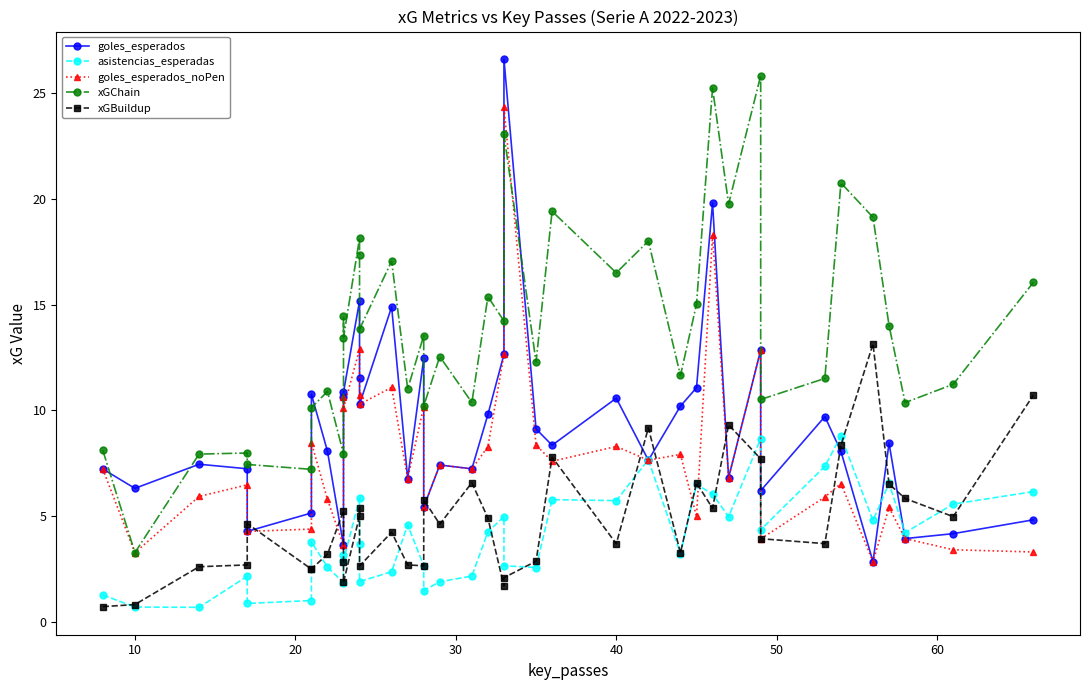

How many lines are shown in the chart?

5